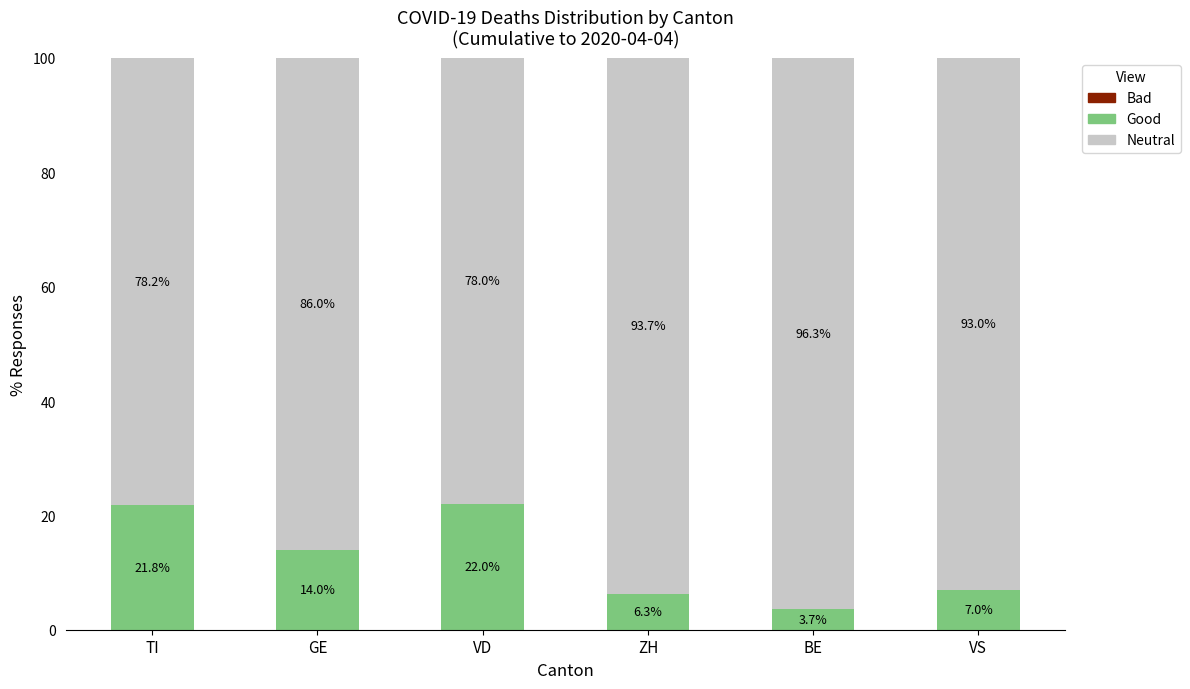

At which label does Good reach its minimum?

BE